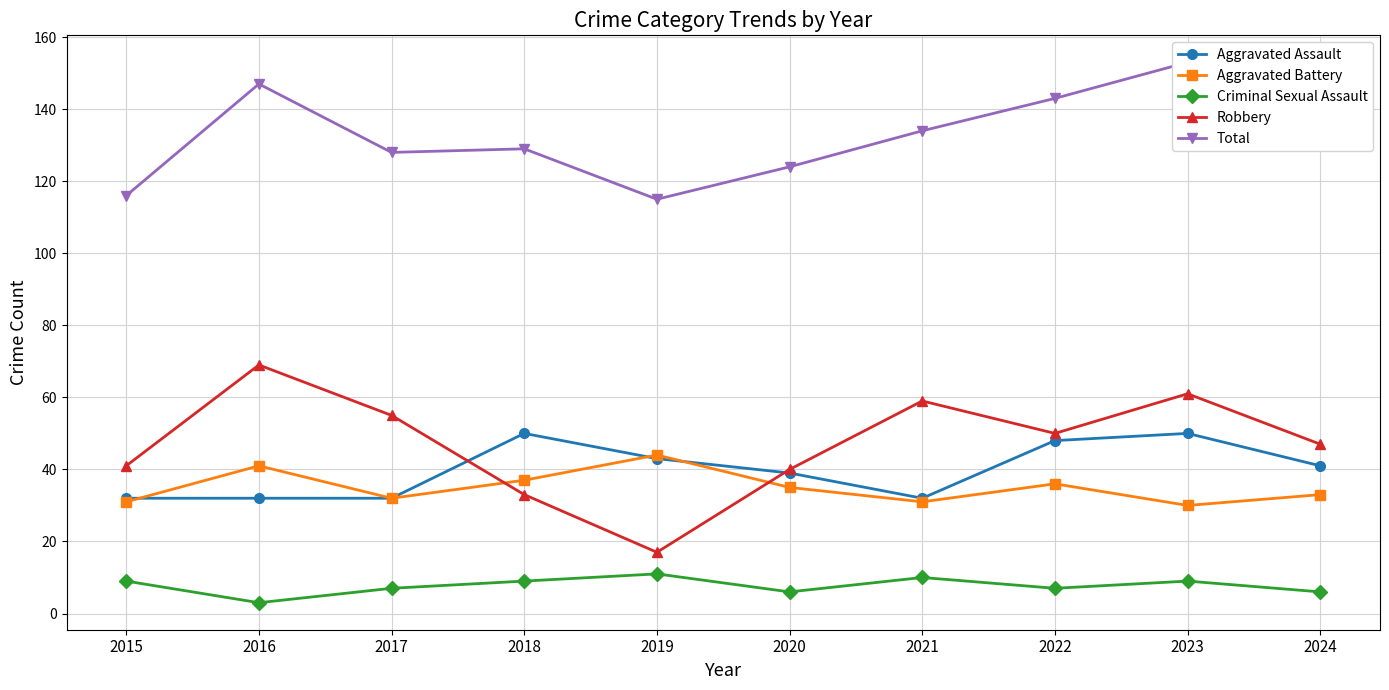

What is the value of the Robbery point at the 10th from the left?

47